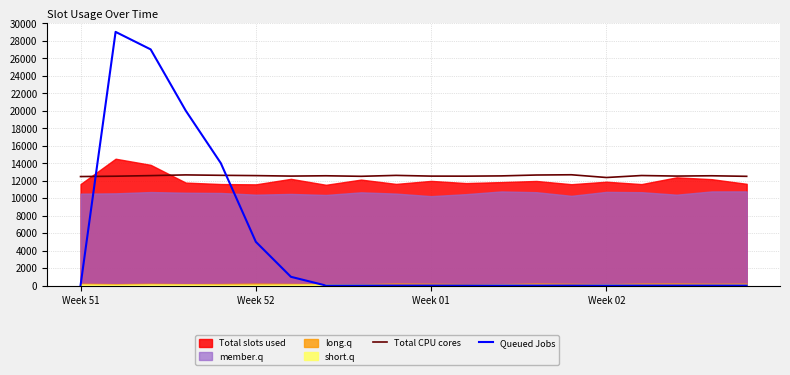

The value of Queued Jobs at Week 01 is 39289. True or false?

False